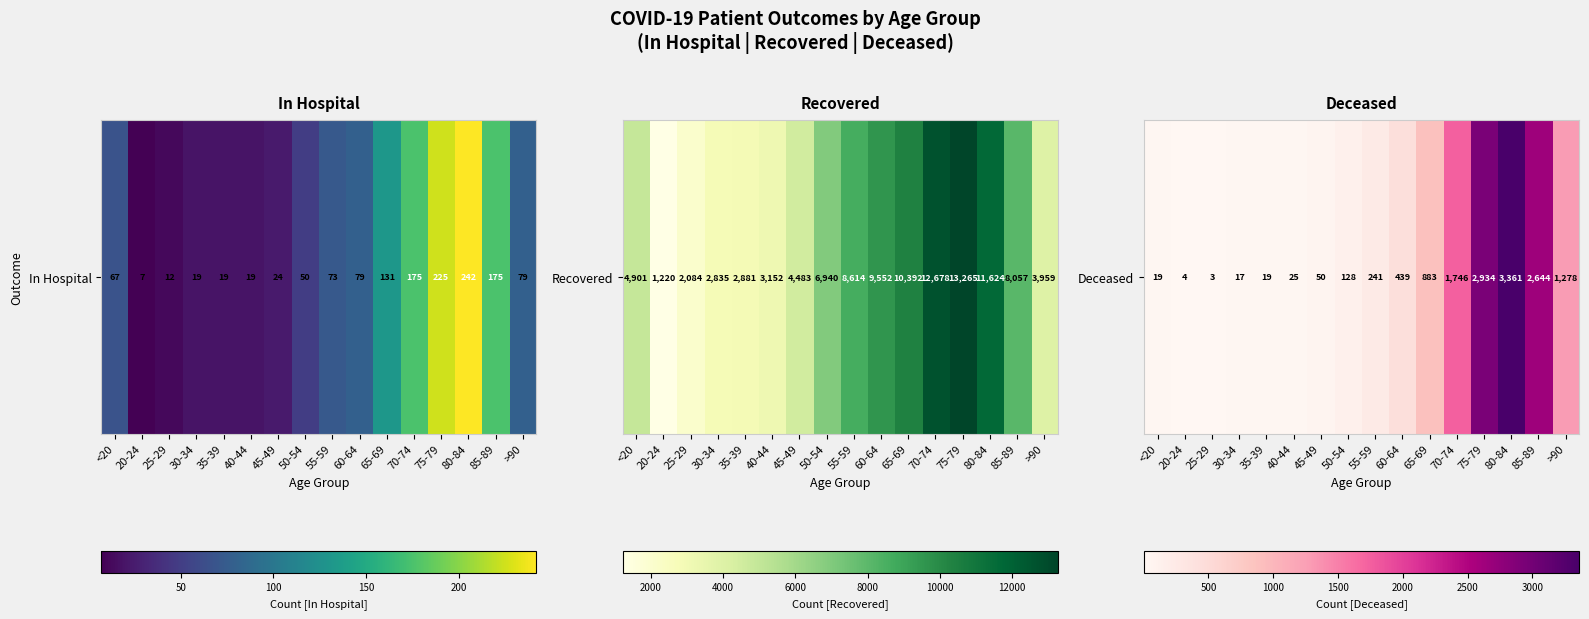

What is the maximum value shown in the chart?

3361